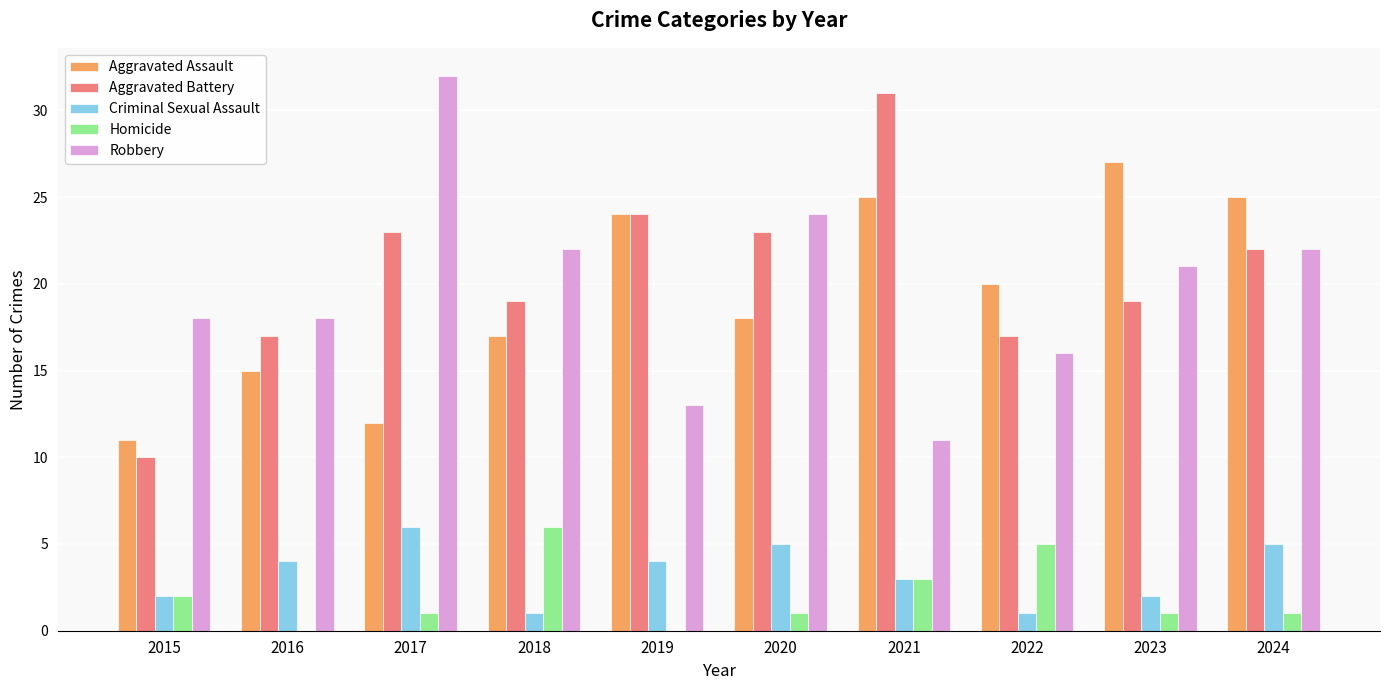

What is the total value across all series at 2017?

74